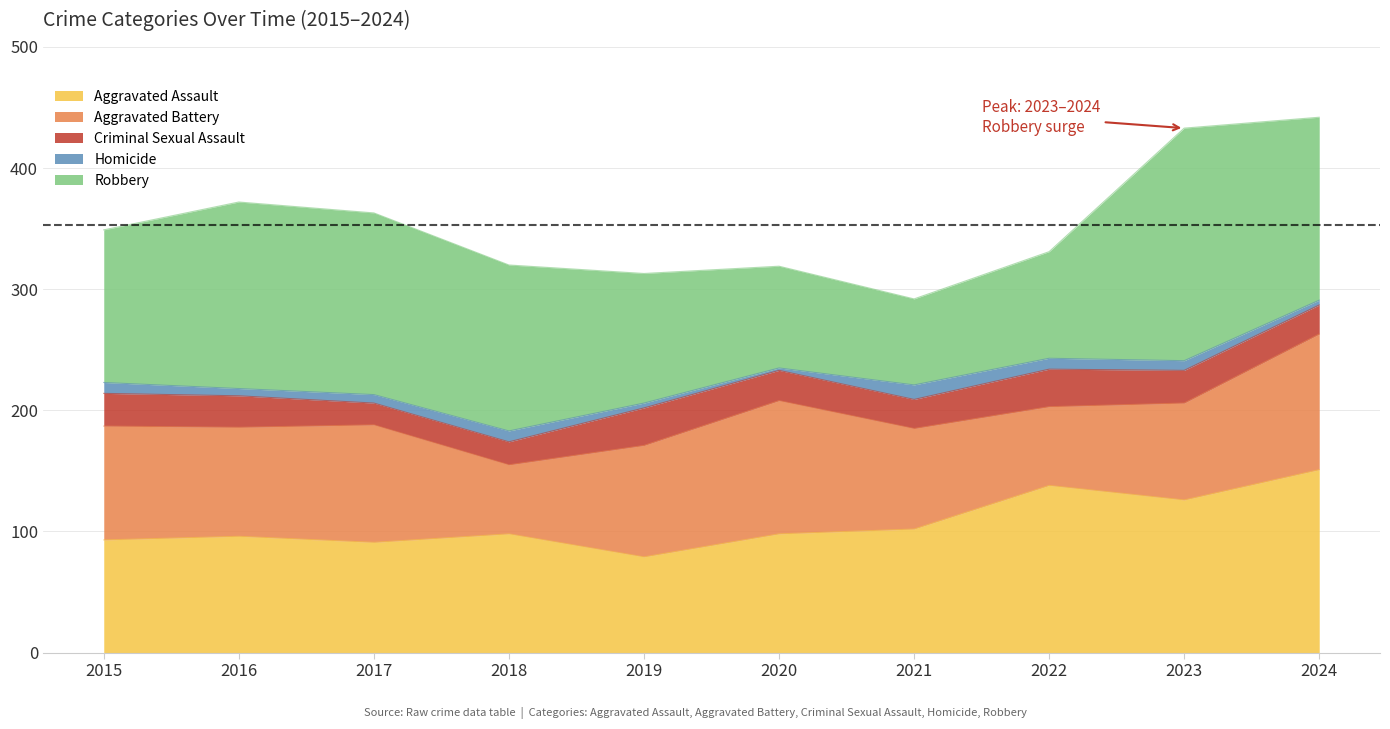

How many interior local valleys does the Robbery series have?

1